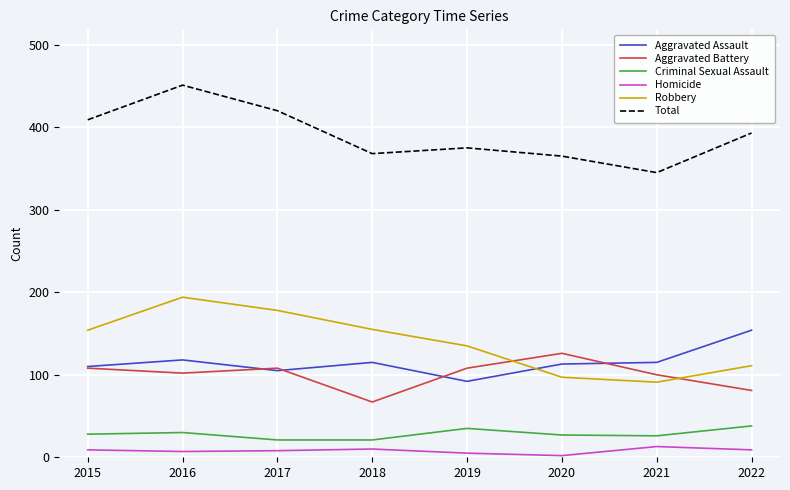

What is the difference between the Criminal Sexual Assault values at 2018 and 2015?

7